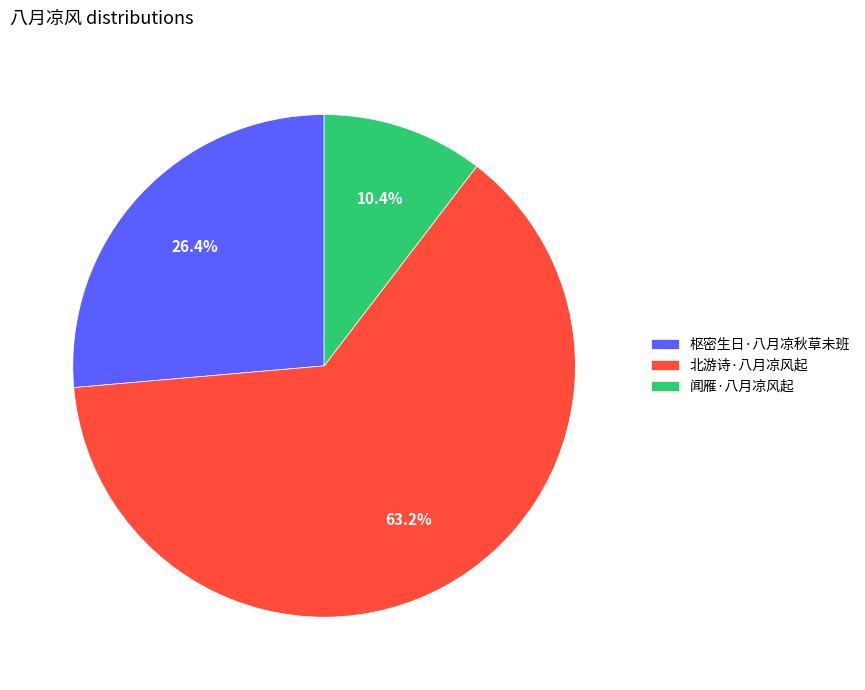

The 闻雁·八月凉风起 slice represents 4% of the pie. True or false?

False